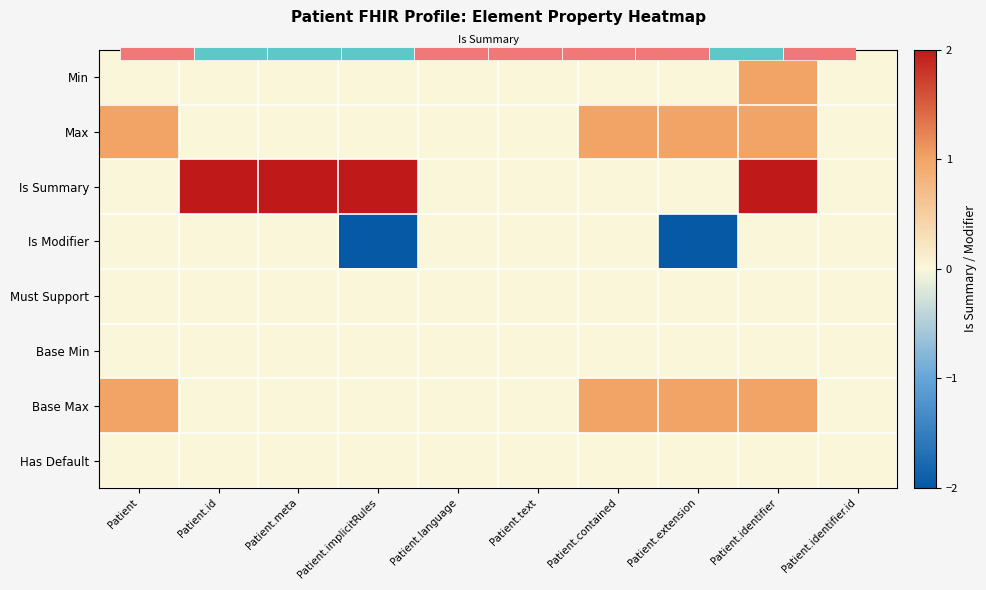

At how many categories does at least one series exceed 0?

7